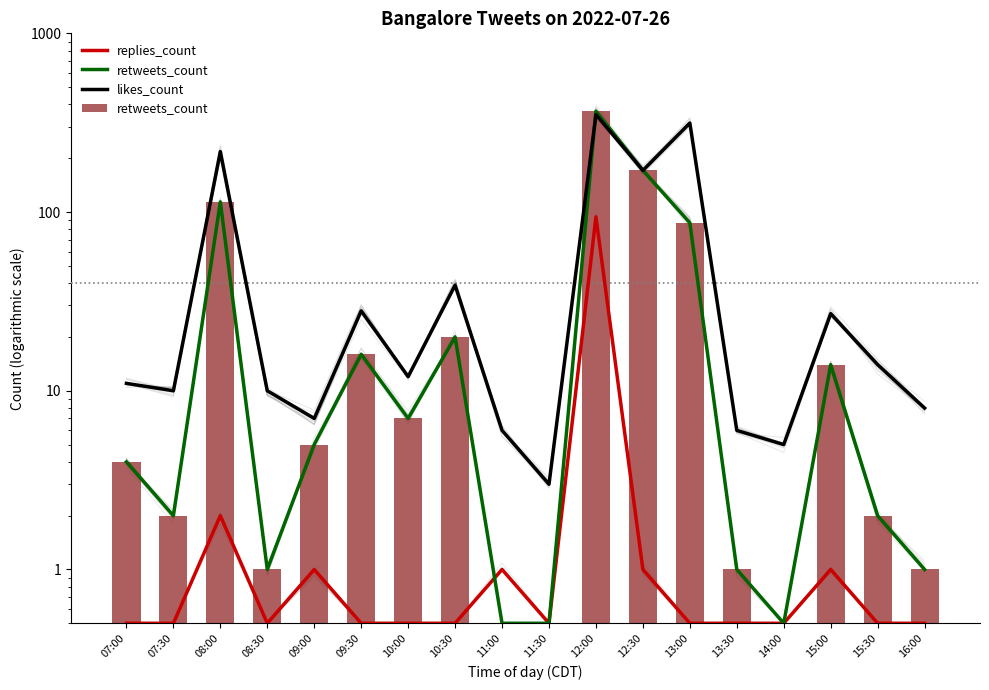

What are all the series names shown in the legend?

replies_count, retweets_count, likes_count